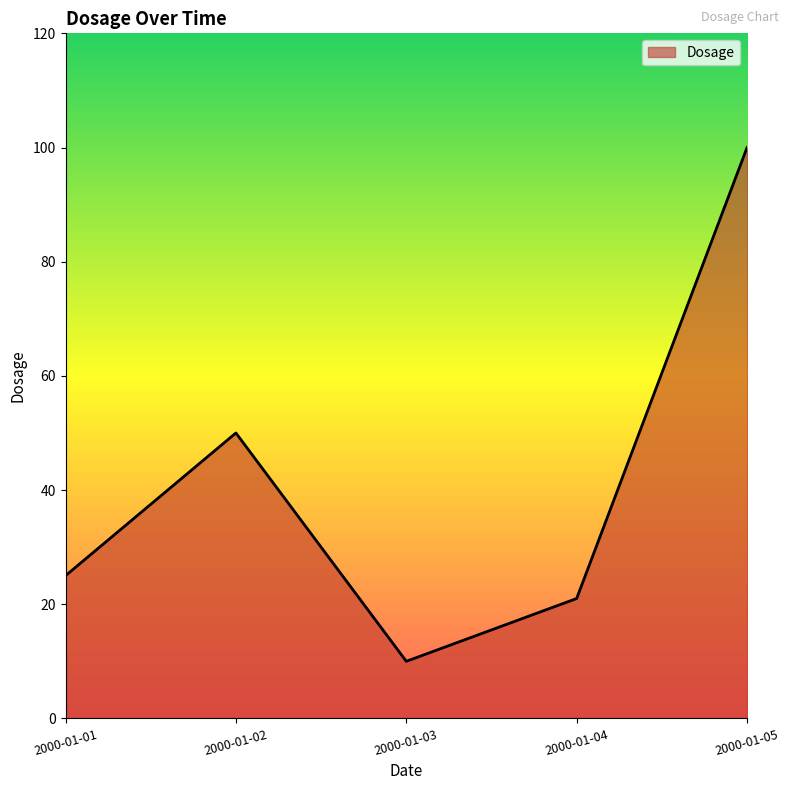

At which category does the data reach its first local peak?

2000-01-02